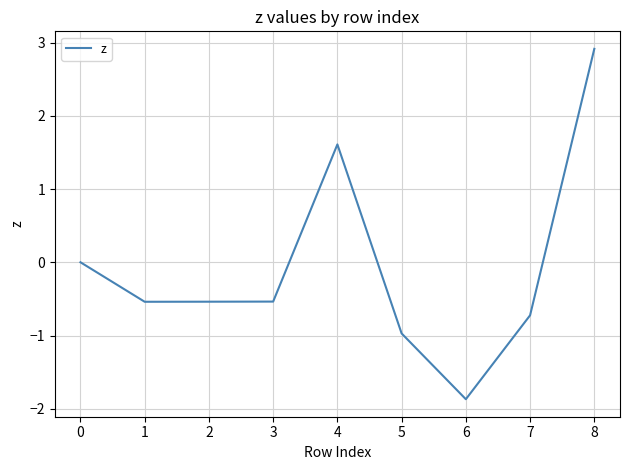

What is the maximum value shown in the chart?

2.9